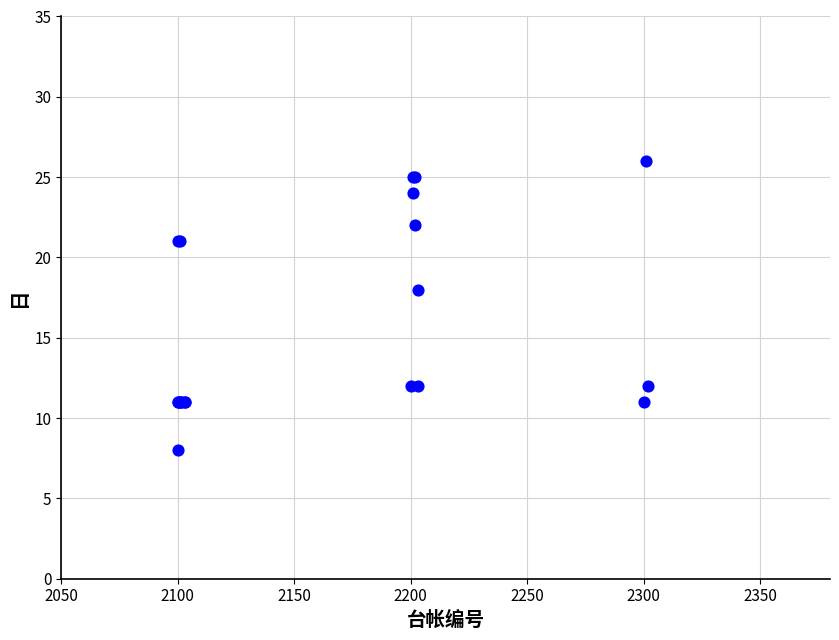

What Y value in the scatter plot is closest to 17?

18